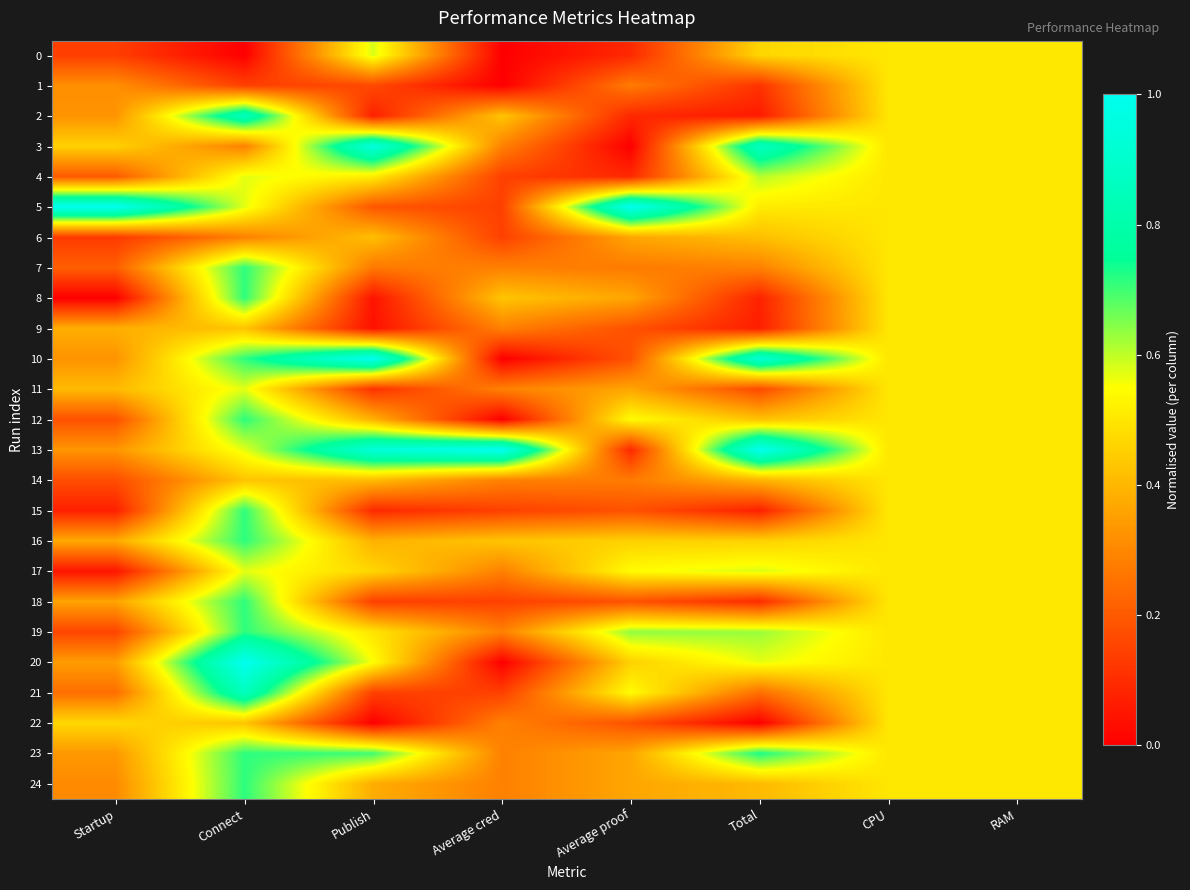

At Average cred, list the series in order from smallest to largest.

0, 1, 10, 12, 20, 4, 5, 6, 15, 18, 21, 3, 7, 9, 11, 14, 17, 19, 22, 23, 24, 2, 8, 16, 13